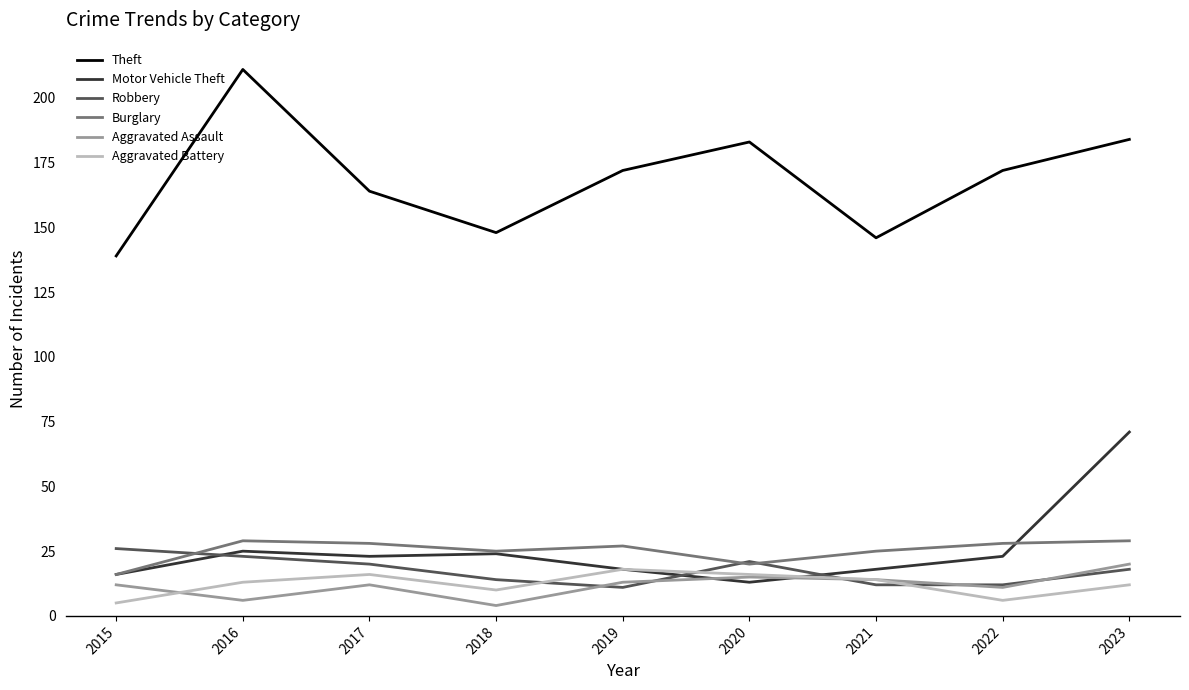

Which series has the largest total across all categories?

Theft